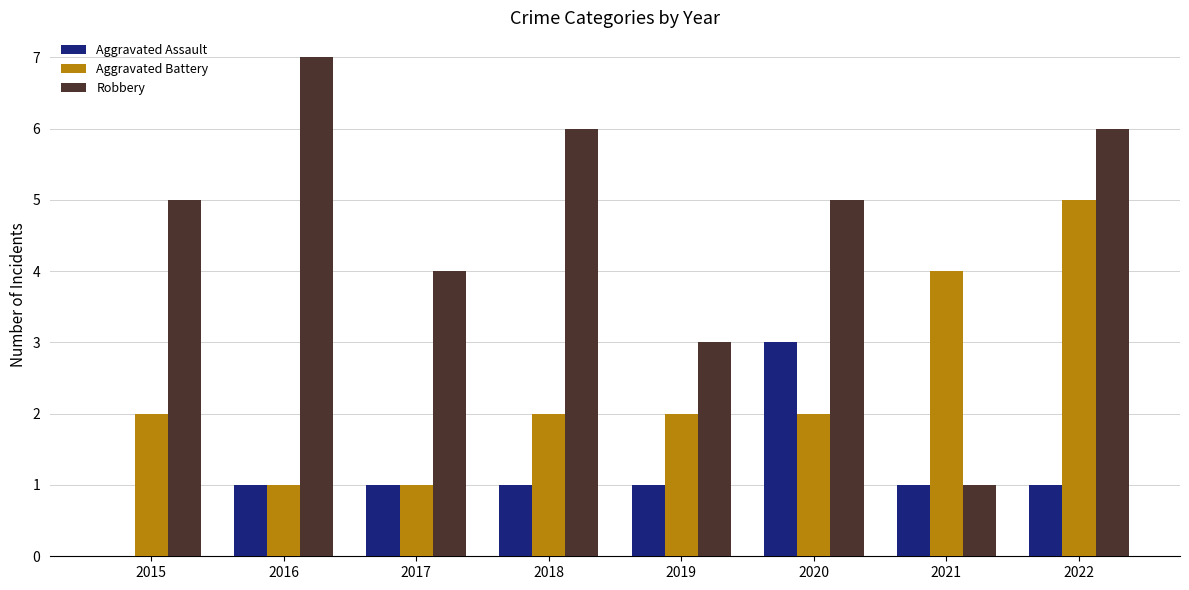

Which series has the largest total across all categories?

Robbery